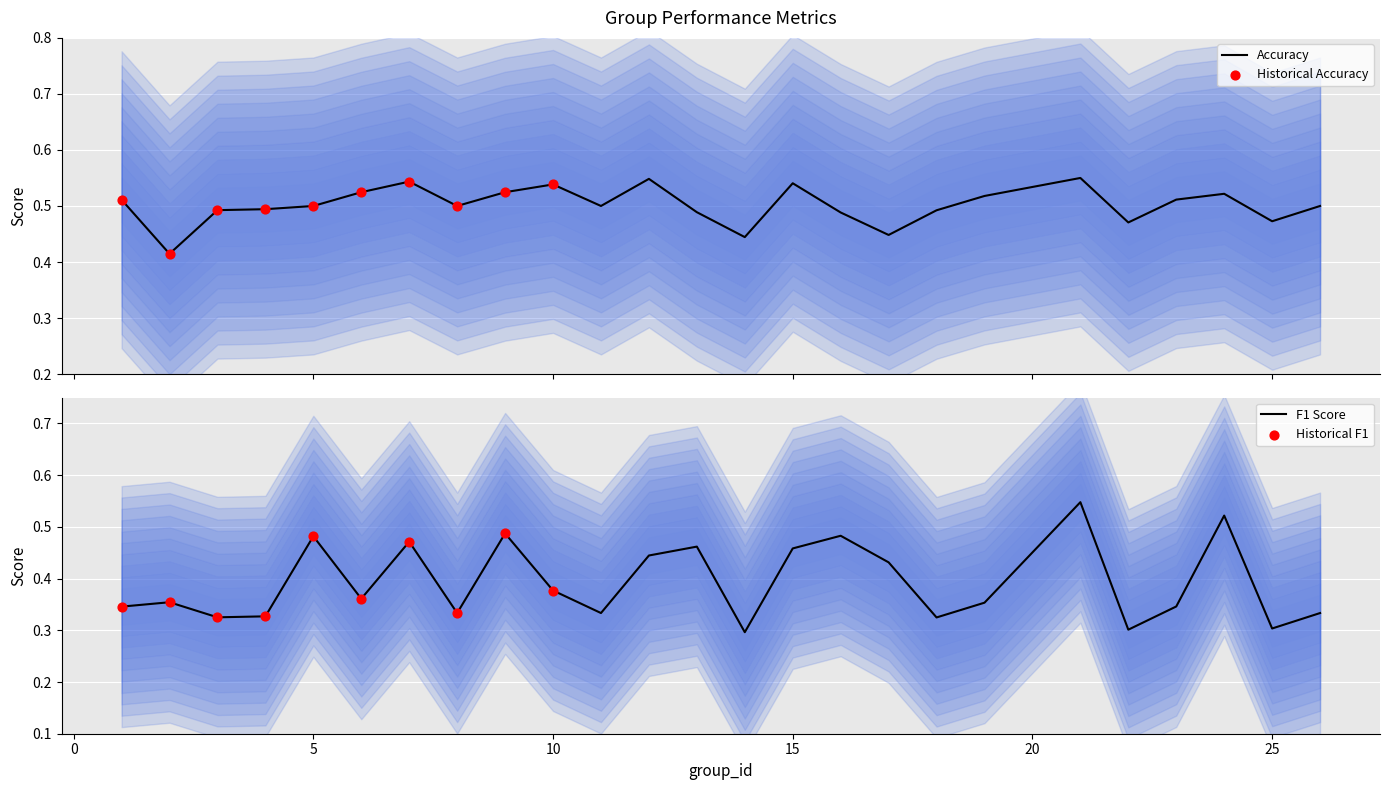

Which series contains the highest Y value?

accuracy